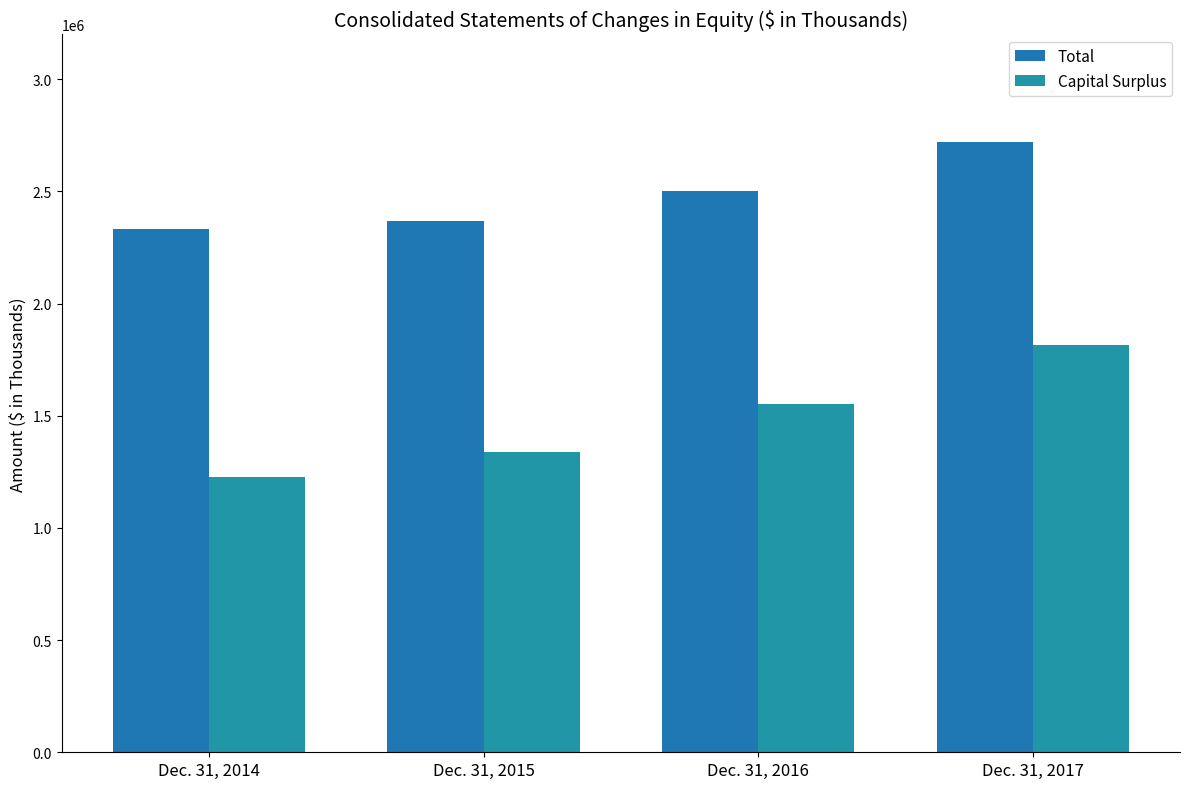

What is the greatest value displayed?

2718184